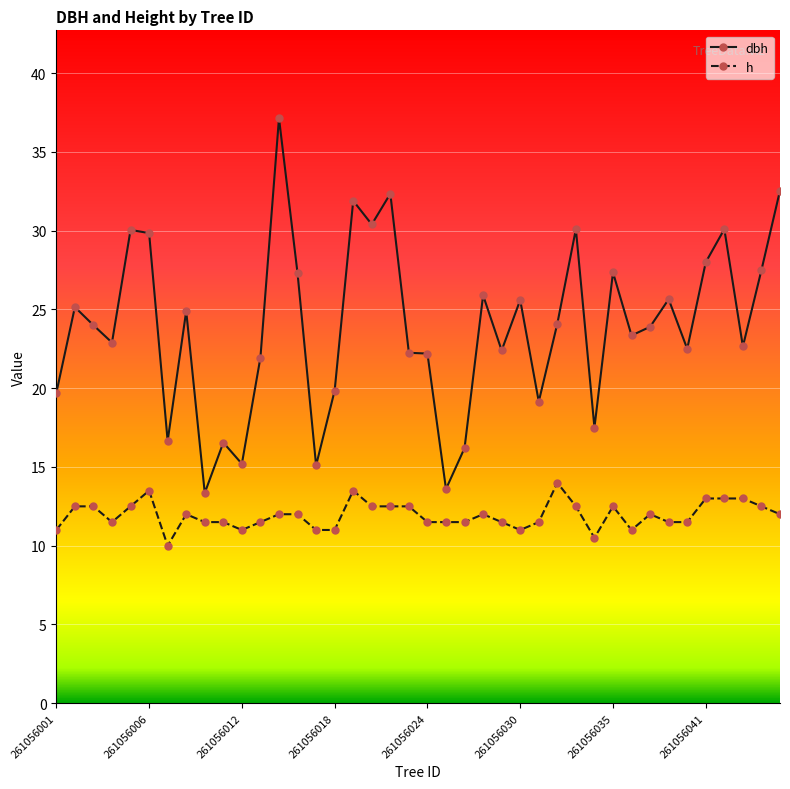

List the series in order of their overall mean, highest first.

dbh, h